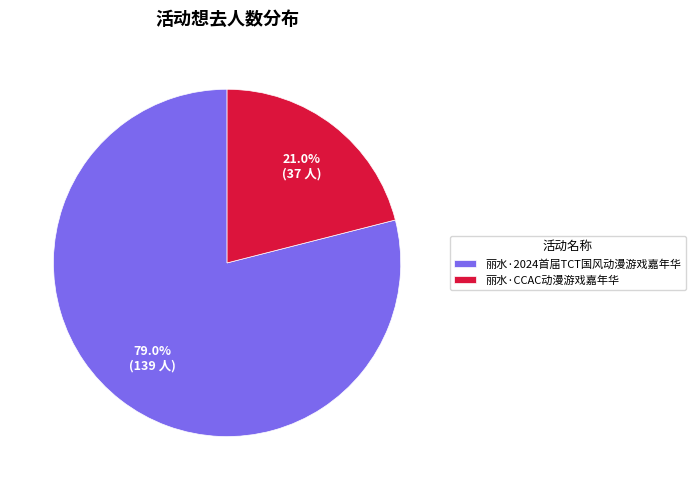

To the nearest percent, what is the average slice percentage?

50%